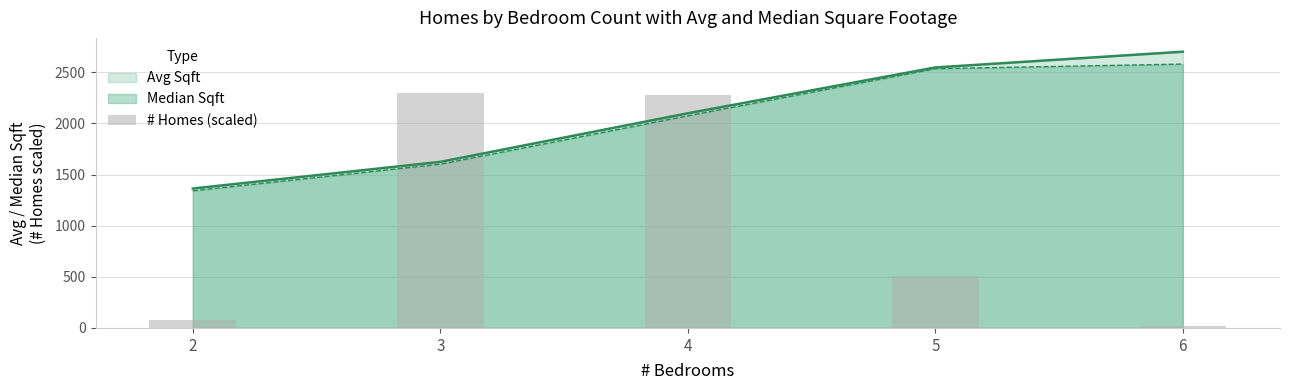

What is the value of the 2nd bar from the left?

2295.8